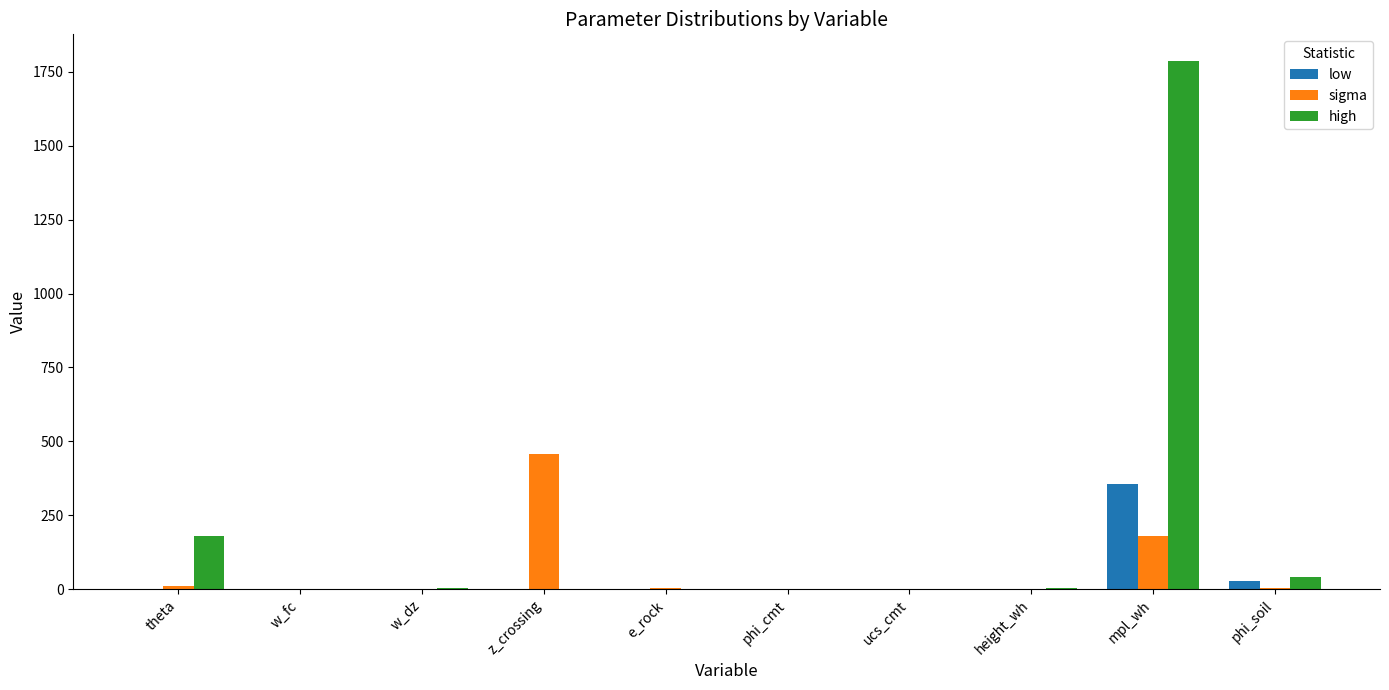

True or false: low has a value of -161.9 at theta.

False